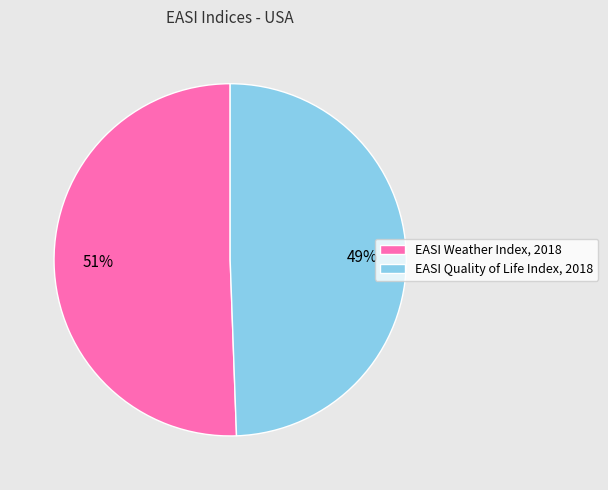

Approximately how many times larger is the value at EASI Quality of Life Index, 2018 compared to EASI Weather Index, 2018?

1.0